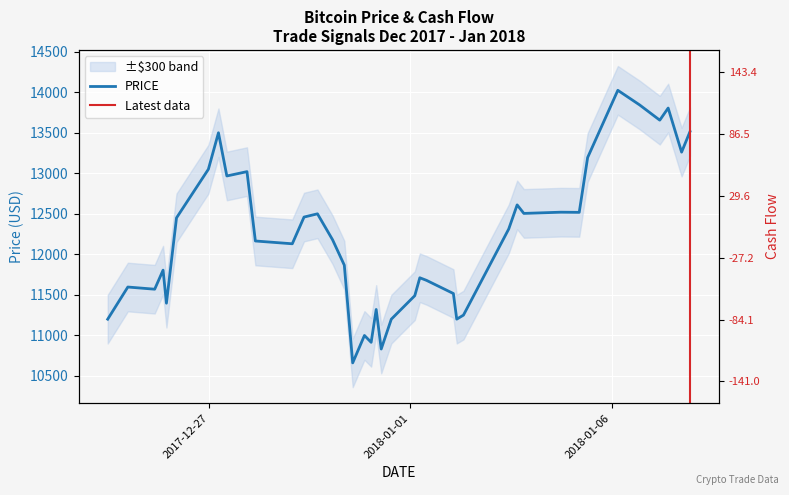

What is the sum of all price values?

488394.1